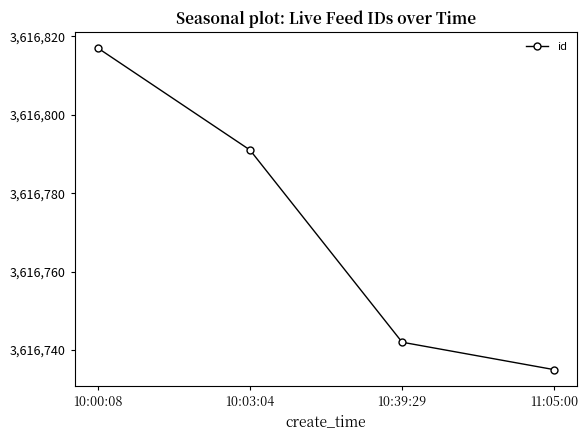

Is this an area chart (filled region under the line)?

No